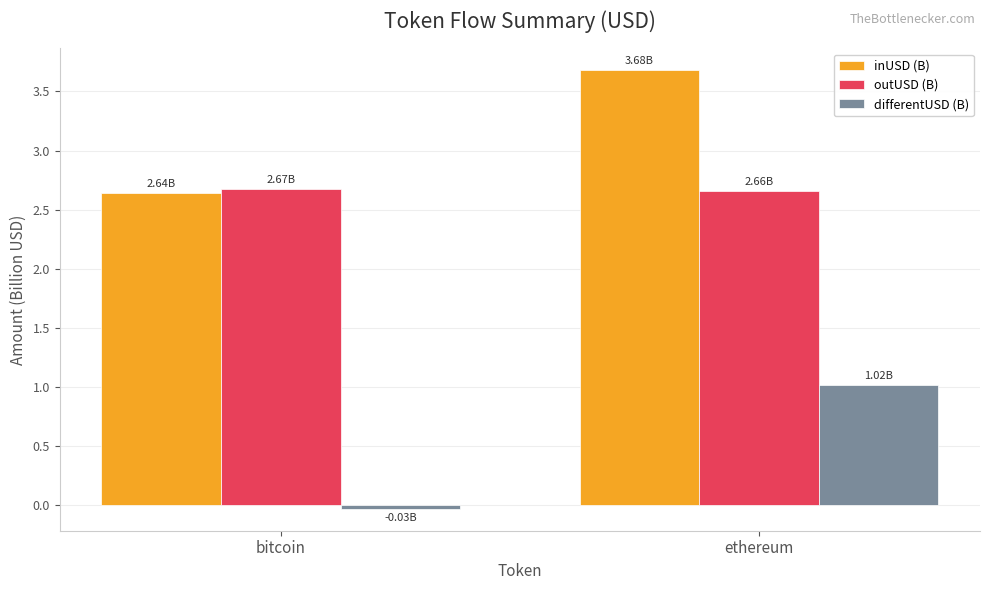

At ethereum, list the series in order from smallest to largest.

differentUSD (B), outUSD (B), inUSD (B)